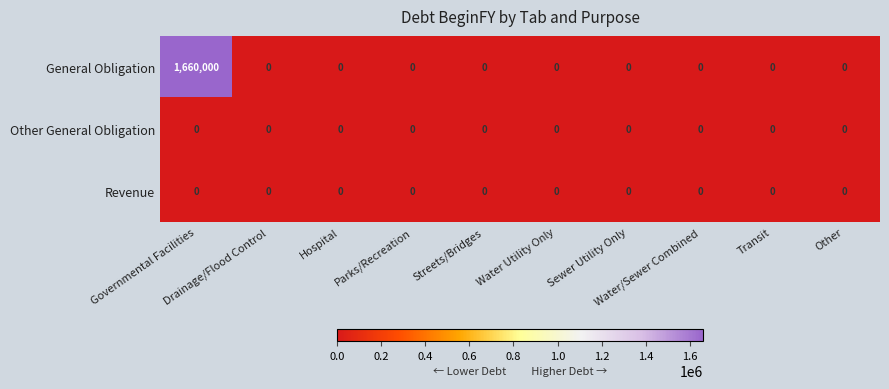

Which series has the largest total across all categories?

General Obligation